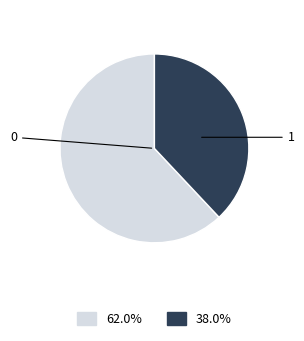

Is there a majority slice in this chart?

Yes